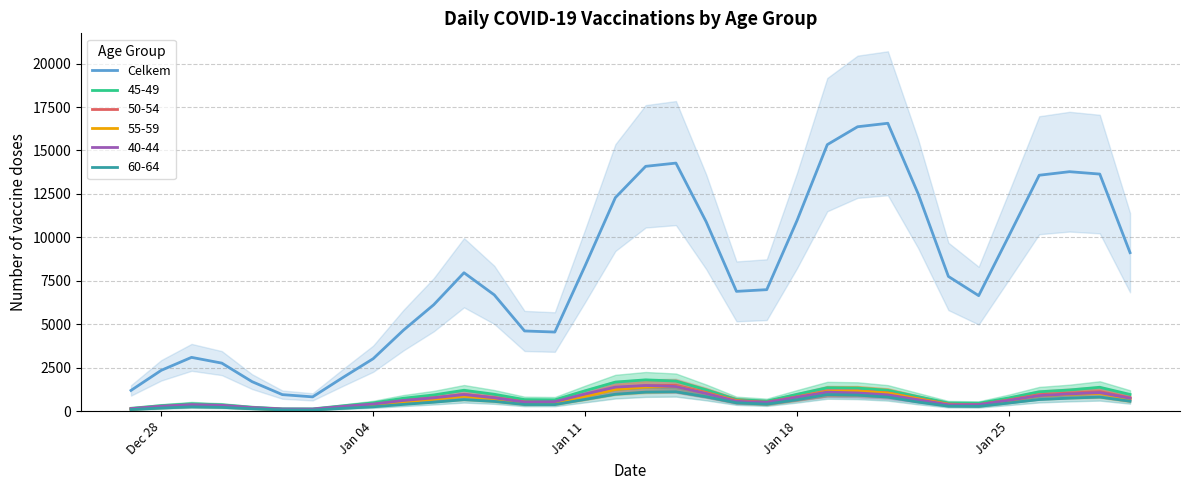

What is the lowest value of the Celkem series?

825.7